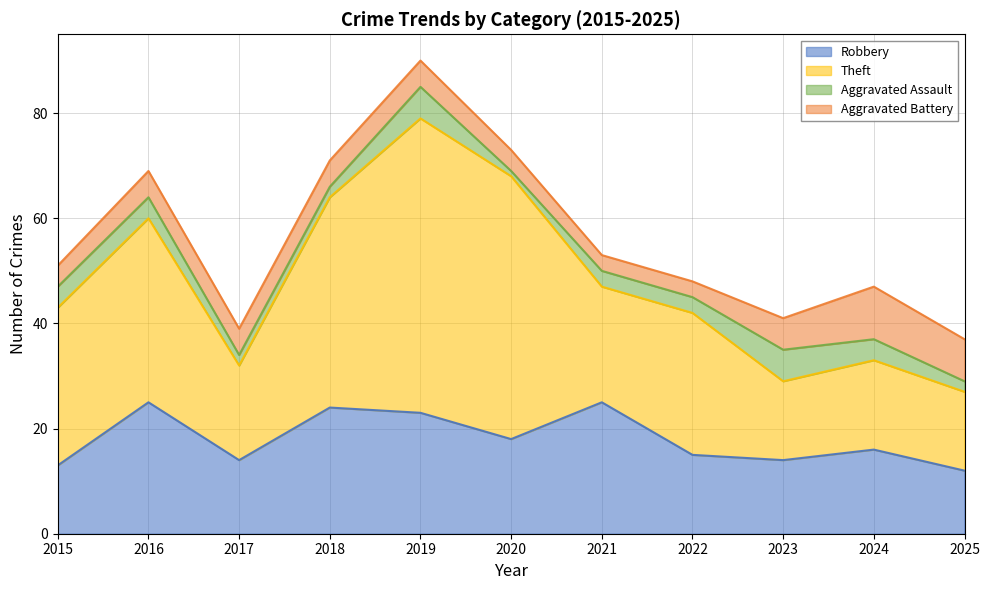

Is the value of Aggravated Assault at 2023 greater than the value of Aggravated Battery at 2024?

No